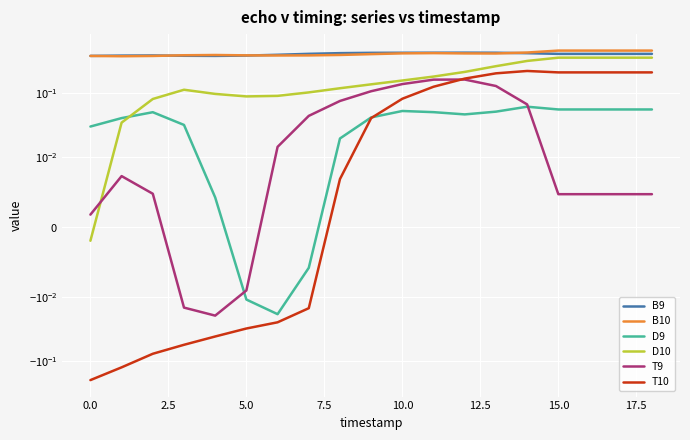

At how many categories does at least one series exceed 0?

19